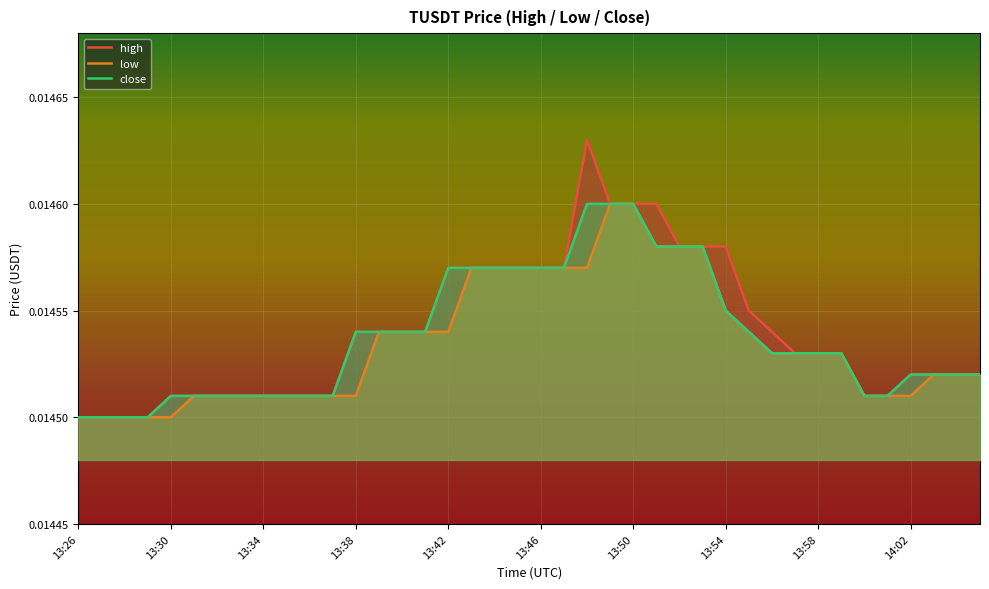

Which category has the lowest value across all series?

13:26